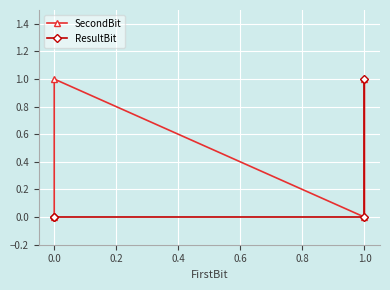

True or false: ResultBit has a value of 0 at 0.0.

False